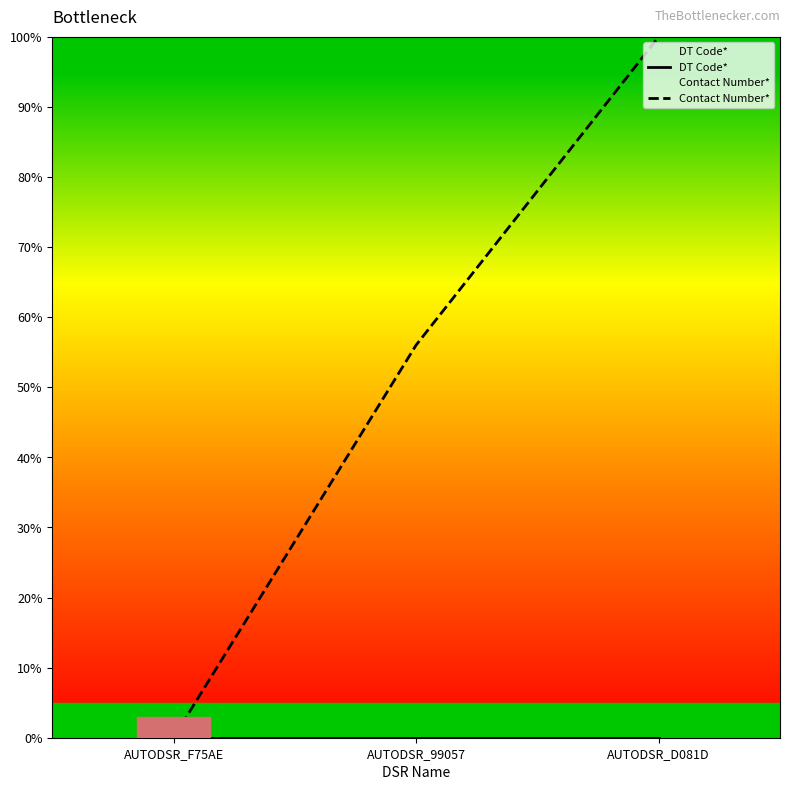

What is the average value of the Contact Number* series?

52.0